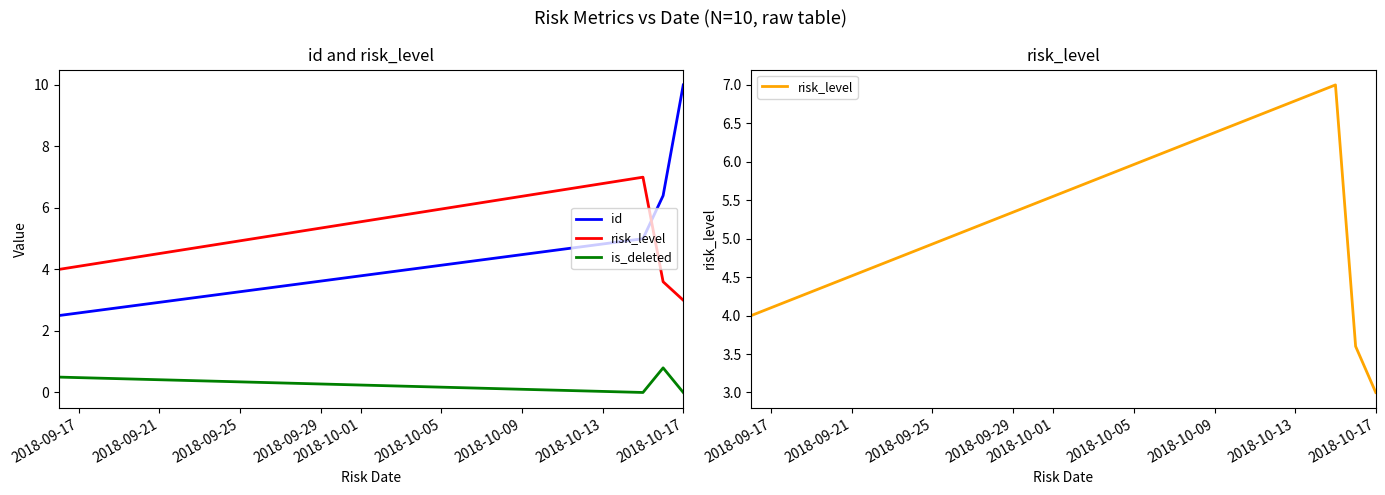

True or false: id has more than 0 interior local peaks.

False